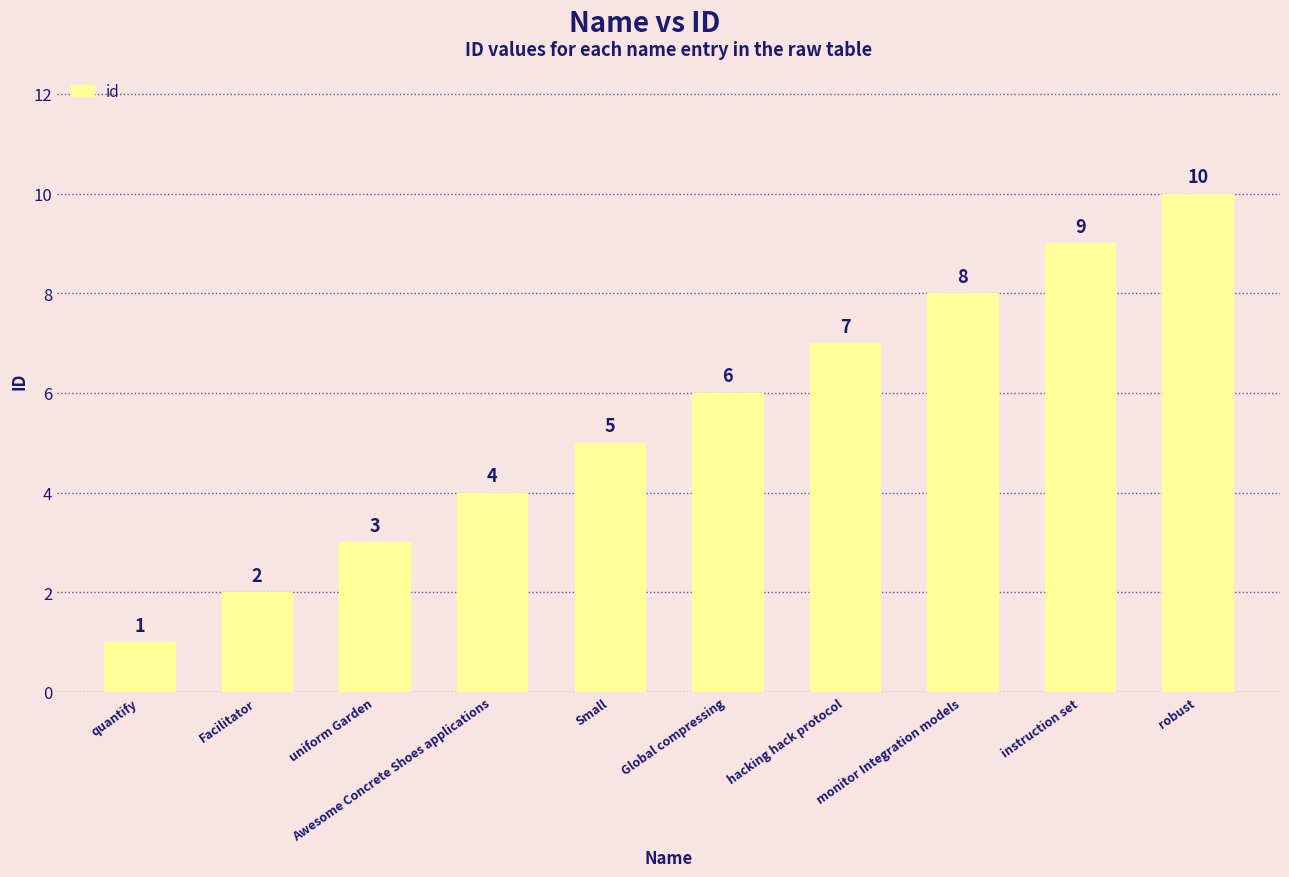

Rank the categories by value from highest to lowest.

robust, instruction set, monitor Integration models, hacking hack protocol, Global compressing, Small, Awesome Concrete Shoes applications, uniform Garden, Facilitator, quantify